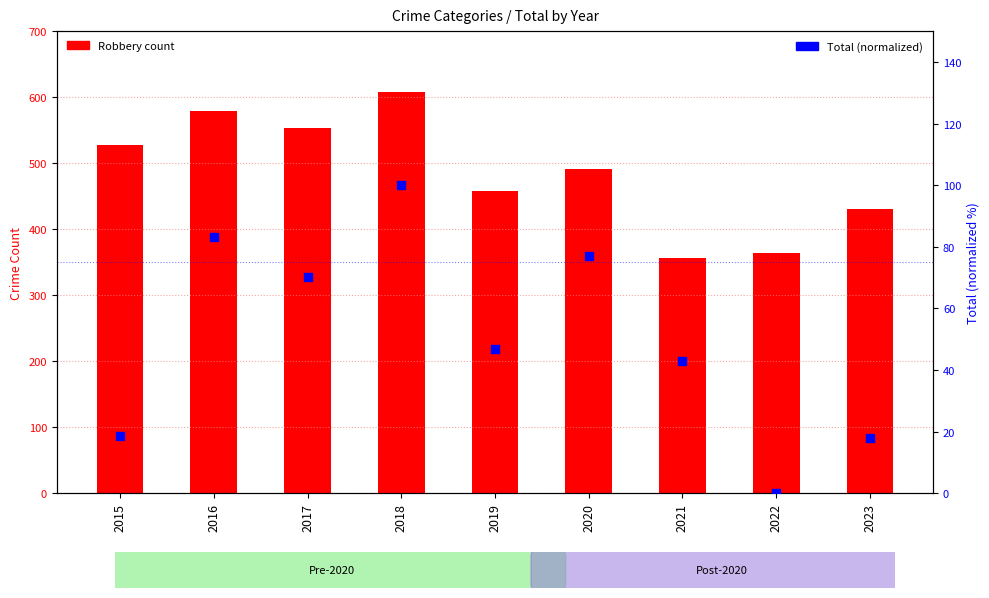

Which series reaches the maximum Y coordinate?

Robbery